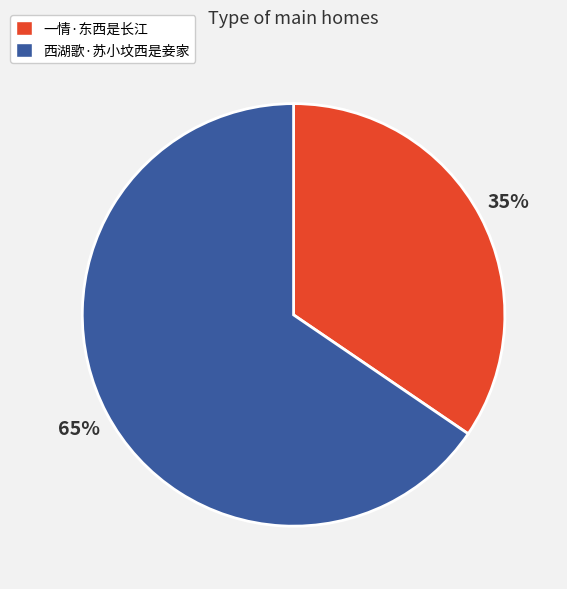

To the nearest percent, what portion does 西湖歌·苏小坟西是妾家 represent?

65%